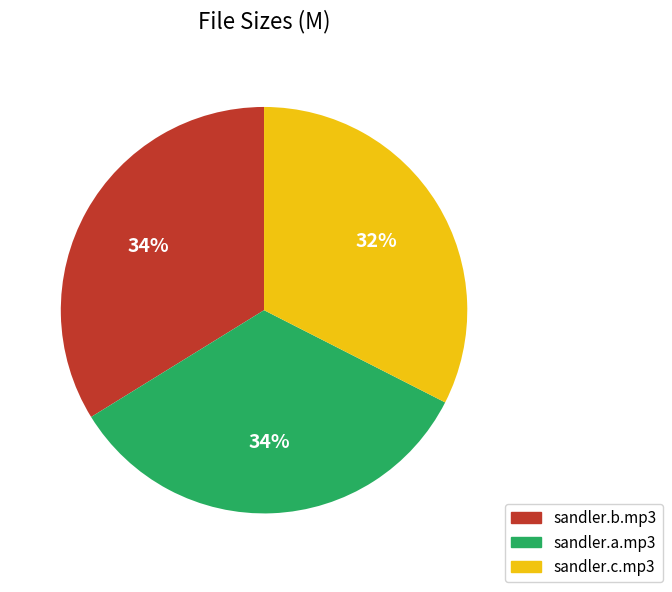

To the nearest percent, what is the average slice percentage?

33%